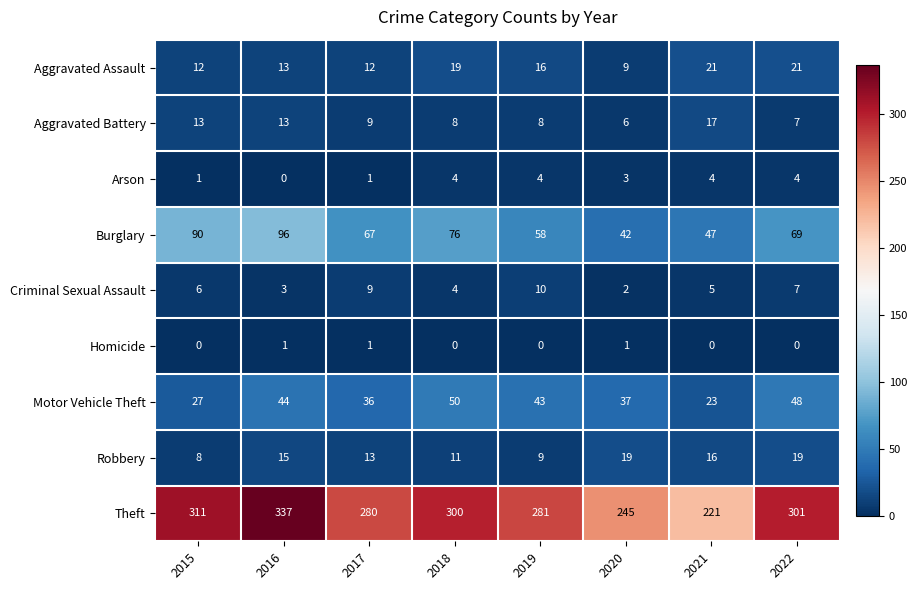

Count the number of data series in this chart.

9